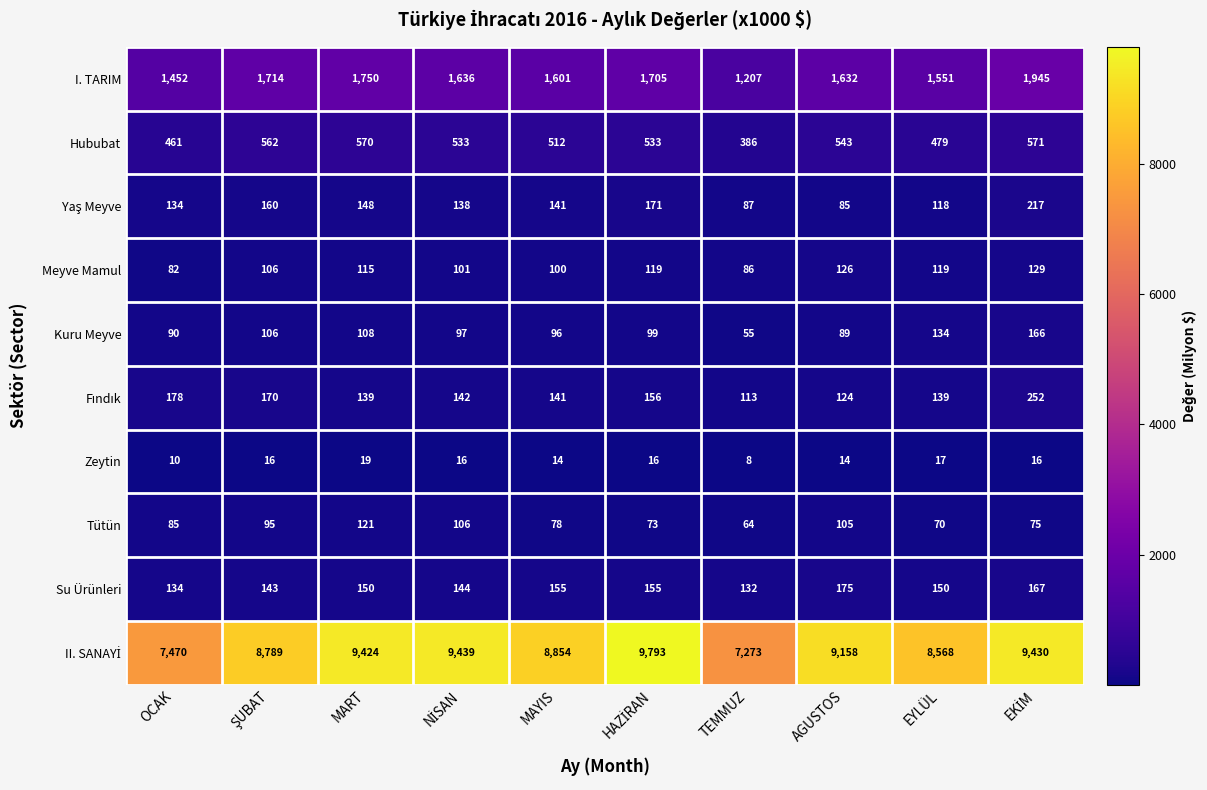

What is the total value across all series at AGUSTOS?

12051